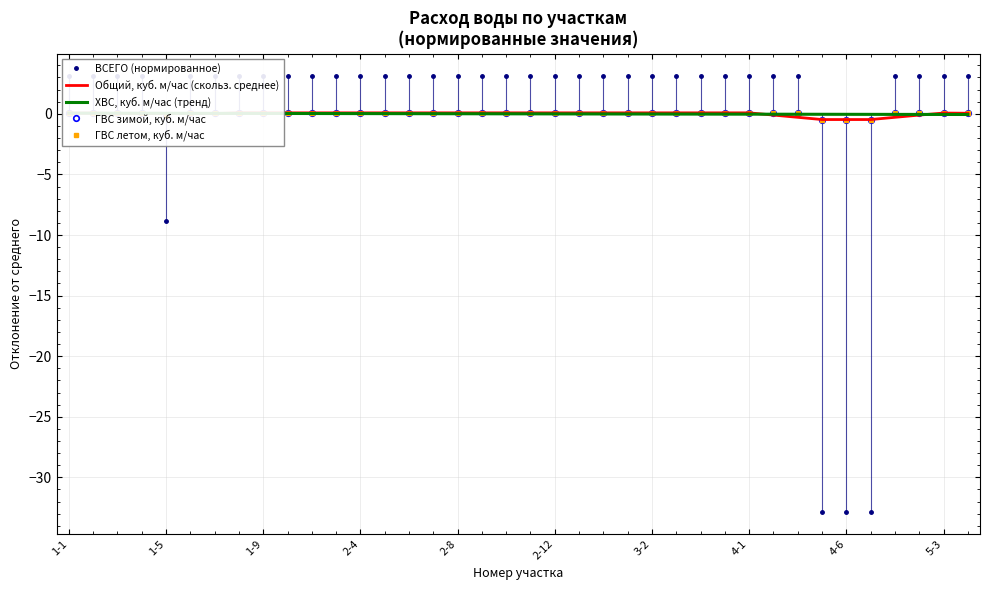

How many negative values does the ХВС, куб. м/час (тренд) series have?

19